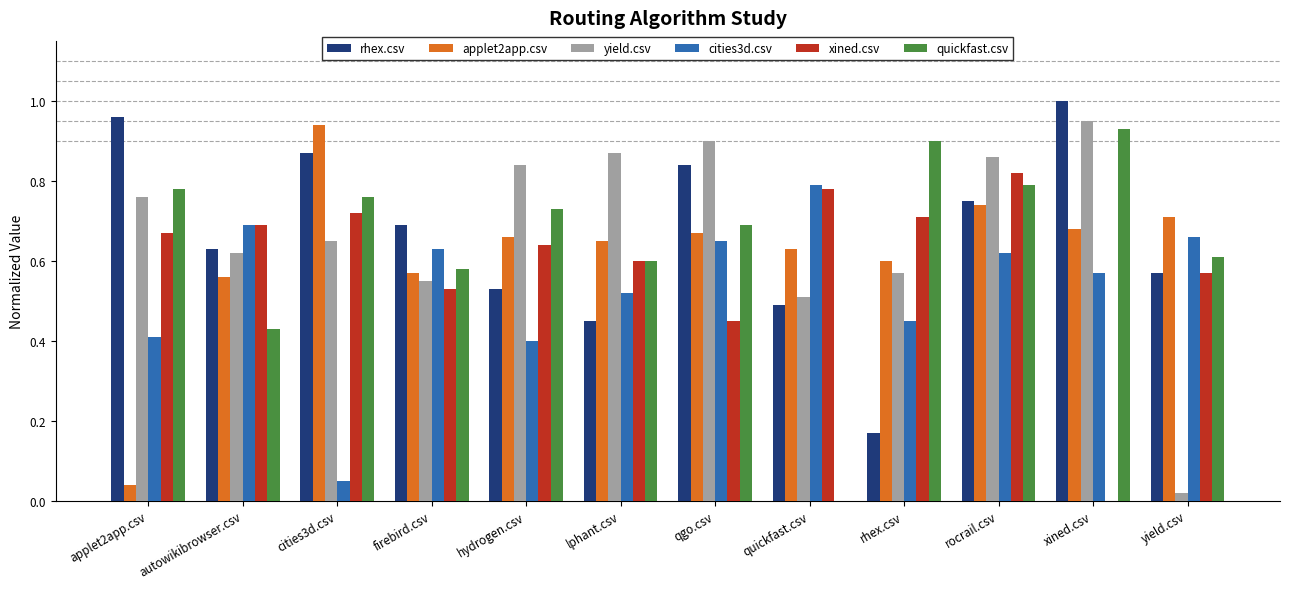

Which series has the largest total across all categories?

yield.csv